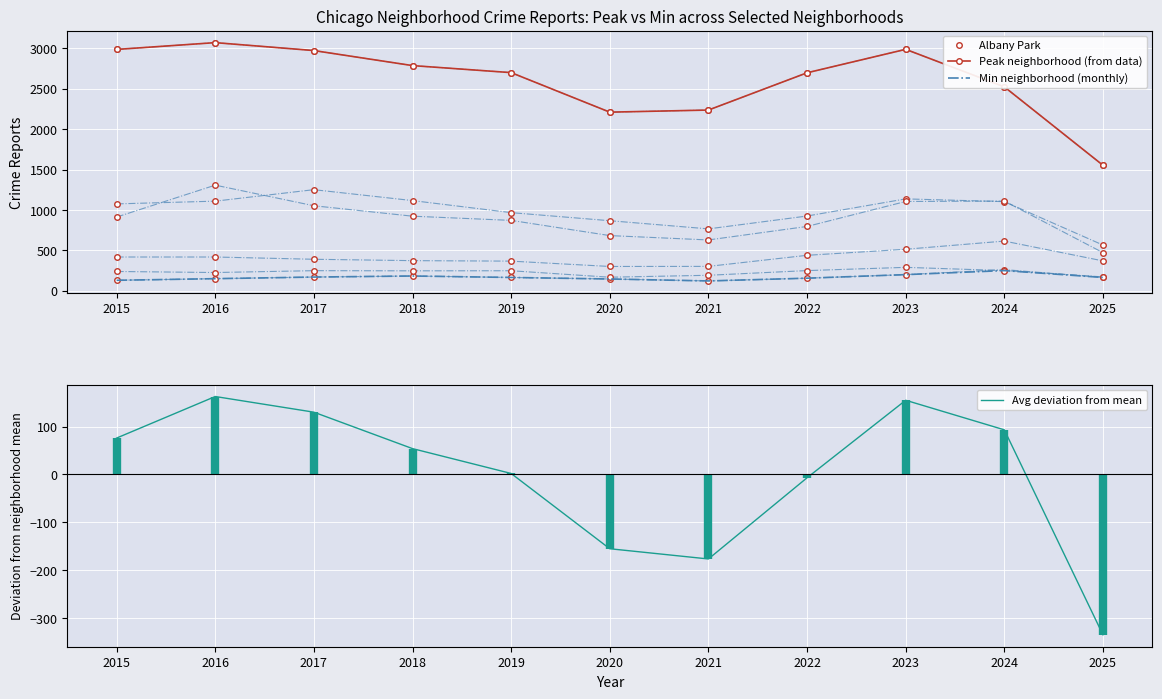

At how many categories does at least one series exceed 1909?

10